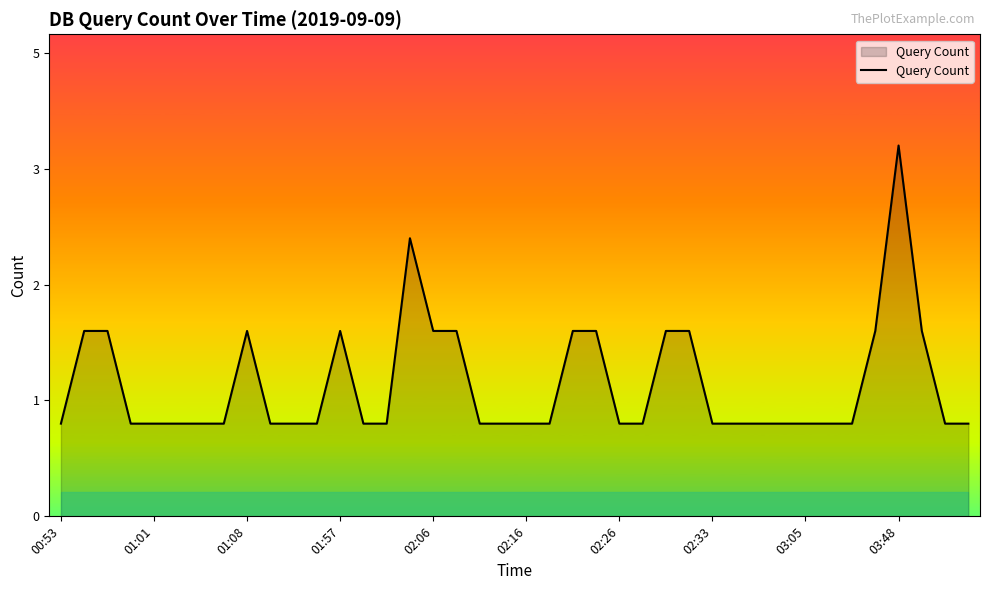

Does the chart display data point markers on the line(s)?

No